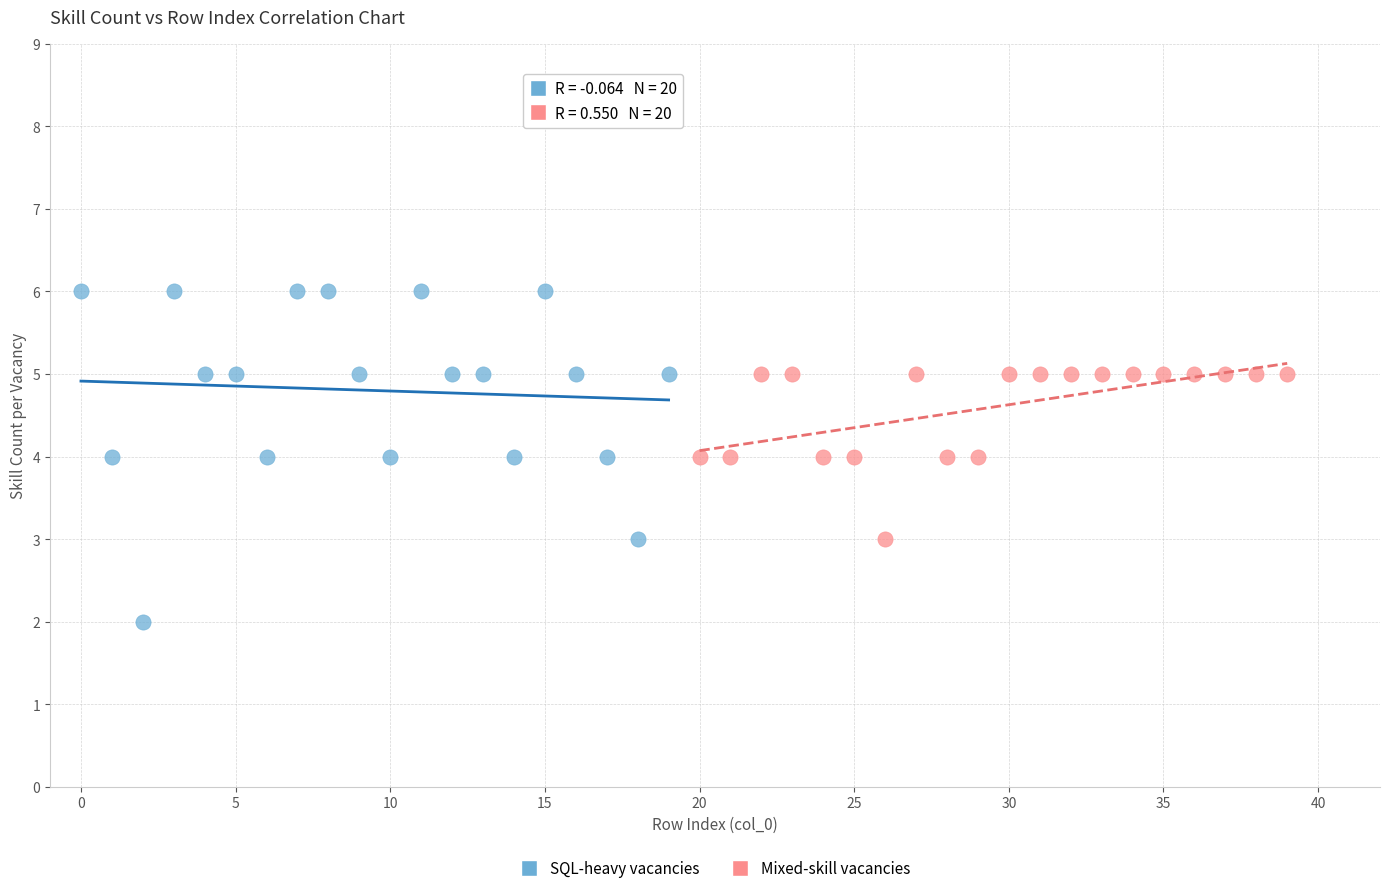

Which series reaches the minimum Y coordinate?

SQL-heavy vacancies